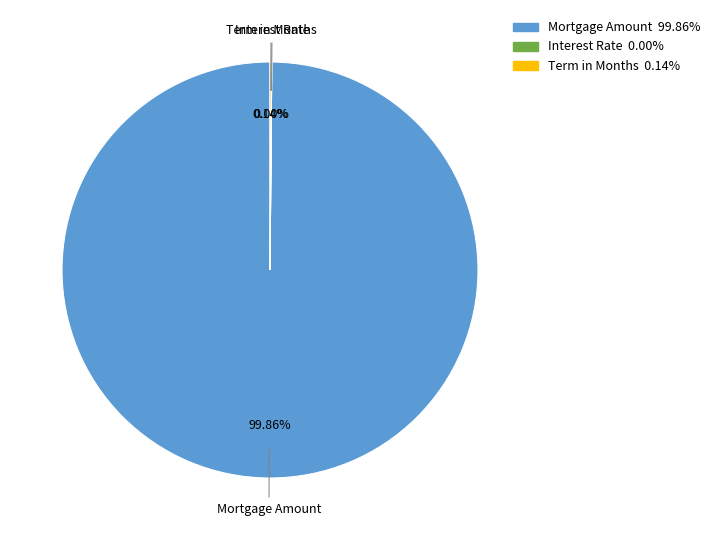

Is there a majority slice in this chart?

Yes